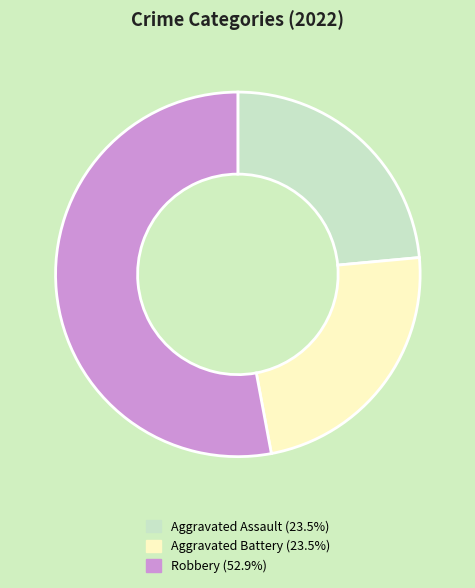

Is there any slice that represents more than half of the pie?

Yes